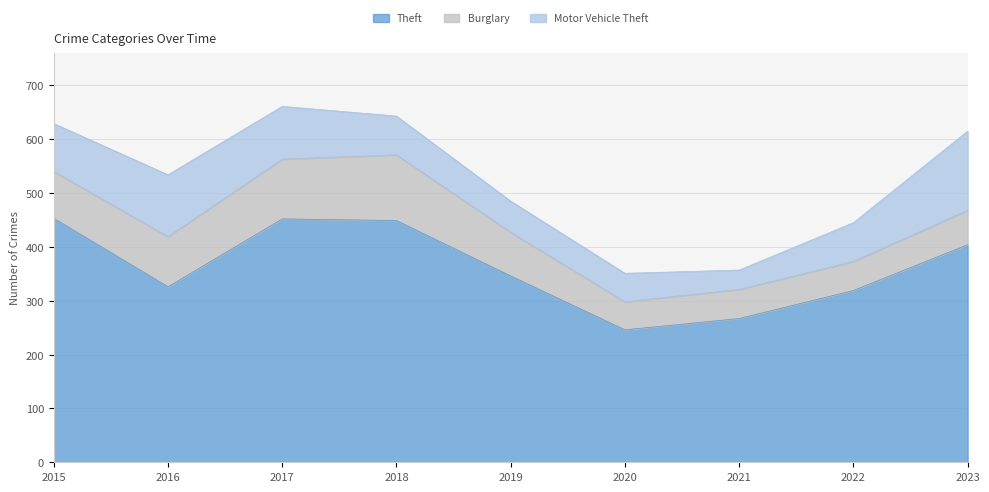

Which series has the largest total across all categories?

Theft